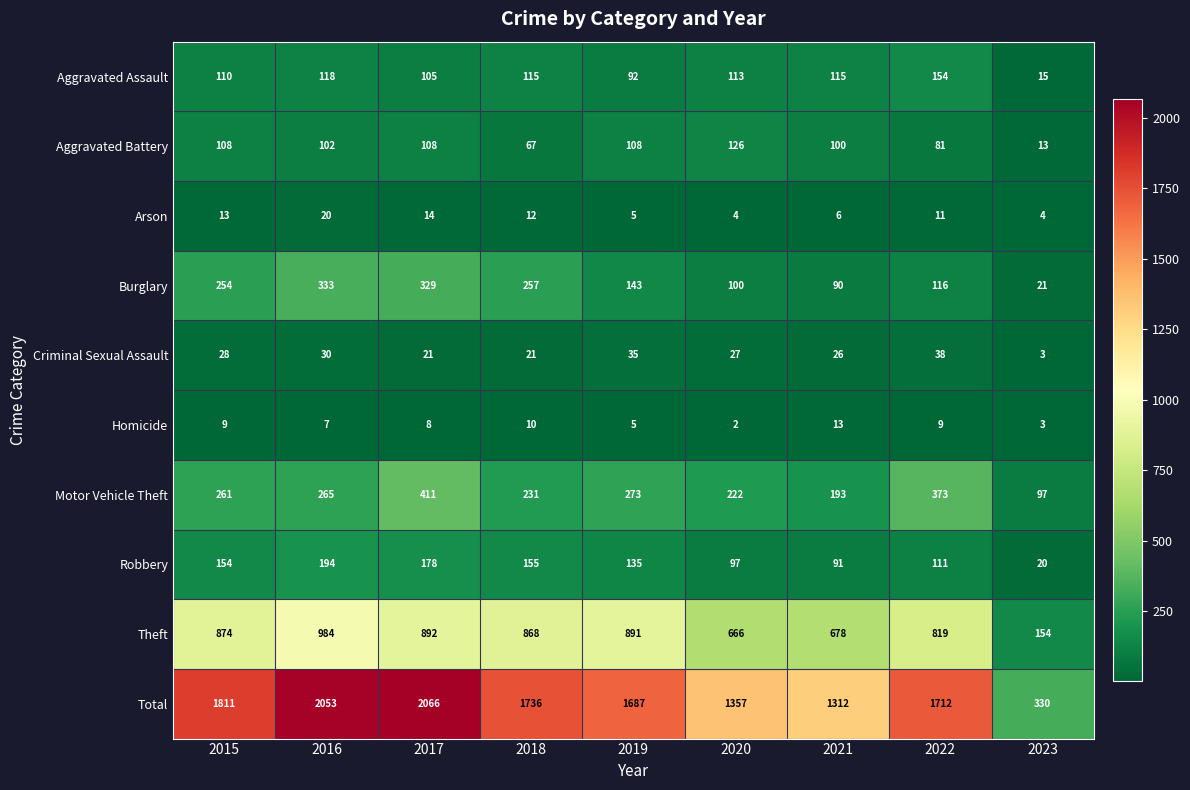

What is the difference between the maximum and second lowest values in the Aggravated Assault series?

62